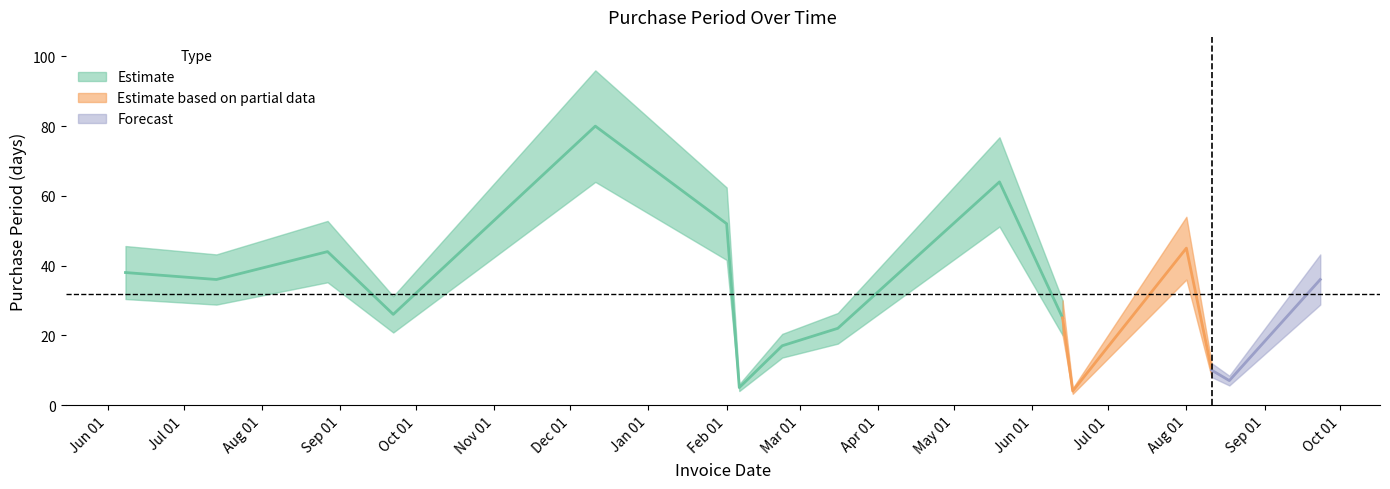

Between 2016-05-19 and 2015-06-08, which is larger?

2016-05-19